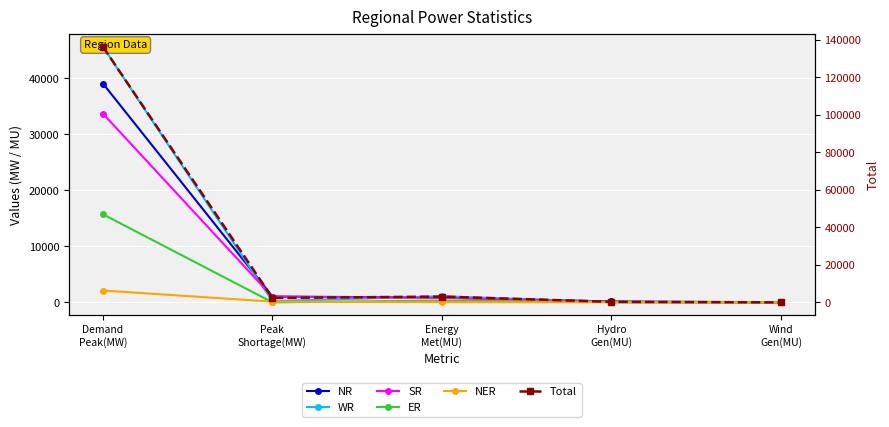

Is the value of Total at Hydro
Gen(MU) greater than the value of NR at Peak
Shortage(MW)?

No